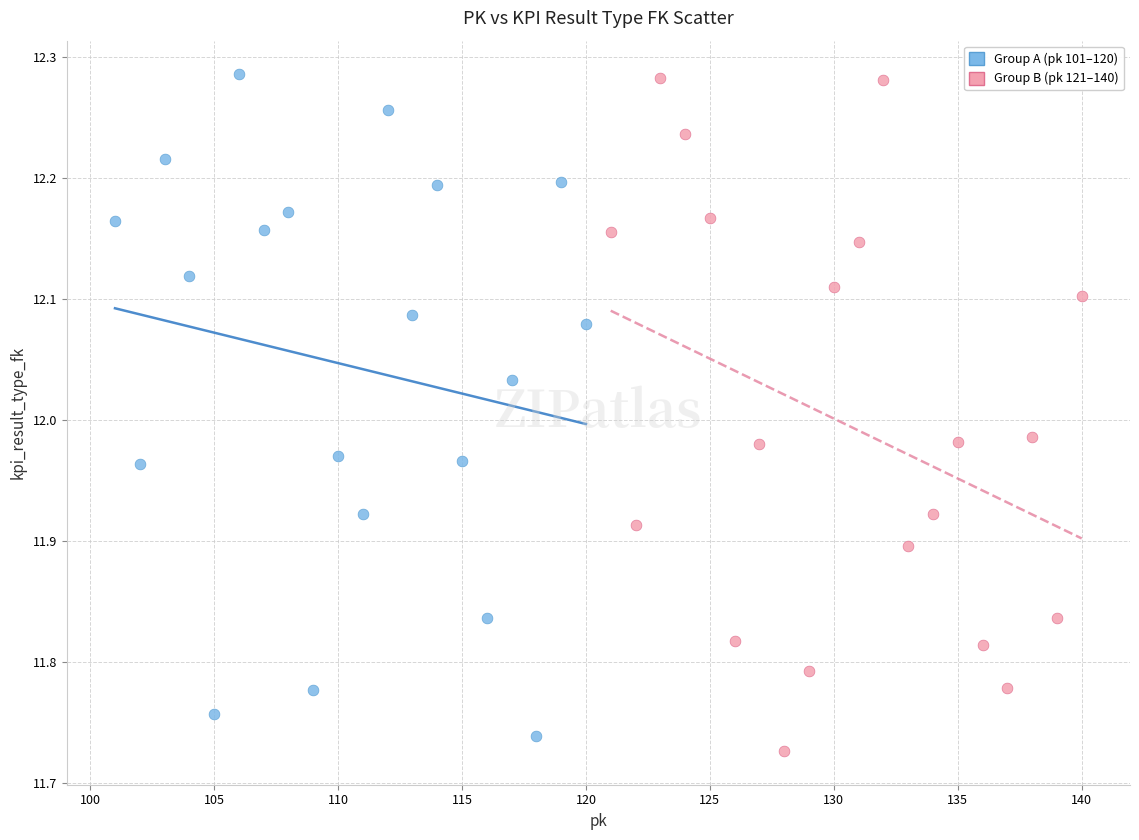

Which series reaches the minimum Y coordinate?

Group B (pk 121–140)